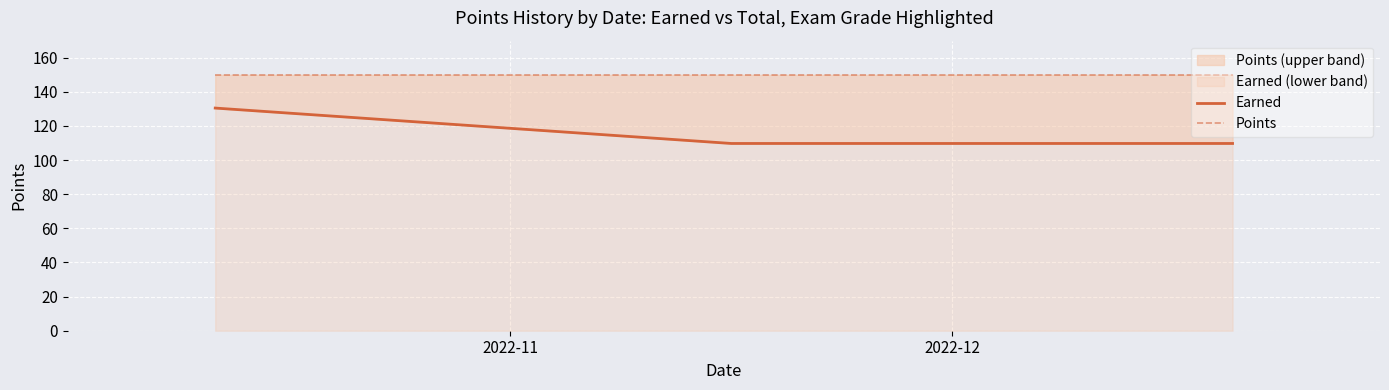

What is the value of the Points point at the 3rd from the left?

150.0